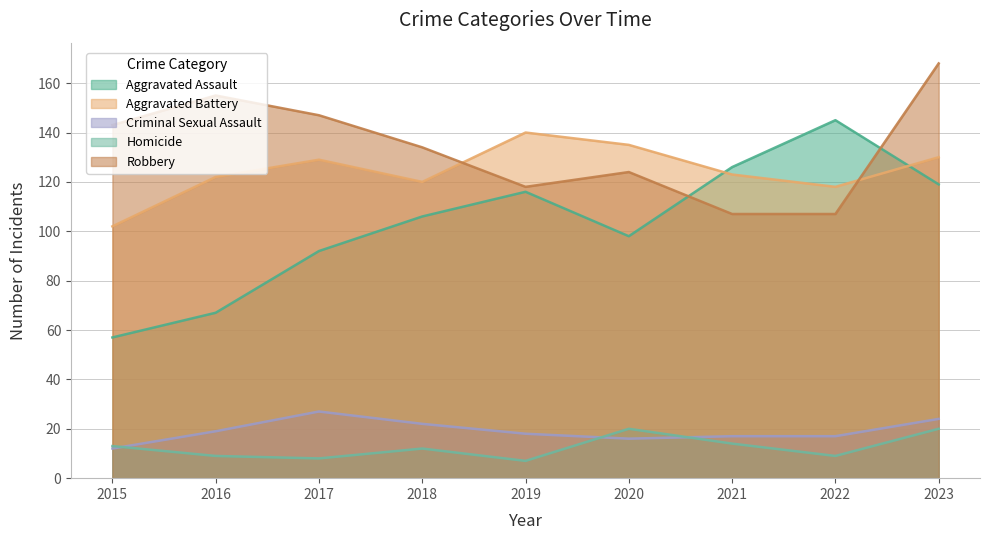

Reading left to right, transcribe all the data shown in this chart.

Aggravated Assault: 2015=57	2016=67	2017=92	2018=106	2019=116	2020=98	2021=126	2022=145	2023=119
Aggravated Battery: 2015=102	2016=122	2017=129	2018=120	2019=140	2020=135	2021=123	2022=118	2023=130
Criminal Sexual Assault: 2015=12	2016=19	2017=27	2018=22	2019=18	2020=16	2021=17	2022=17	2023=24
Homicide: 2015=13	2016=9	2017=8	2018=12	2019=7	2020=20	2021=14	2022=9	2023=20
Robbery: 2015=143	2016=155	2017=147	2018=134	2019=118	2020=124	2021=107	2022=107	2023=168